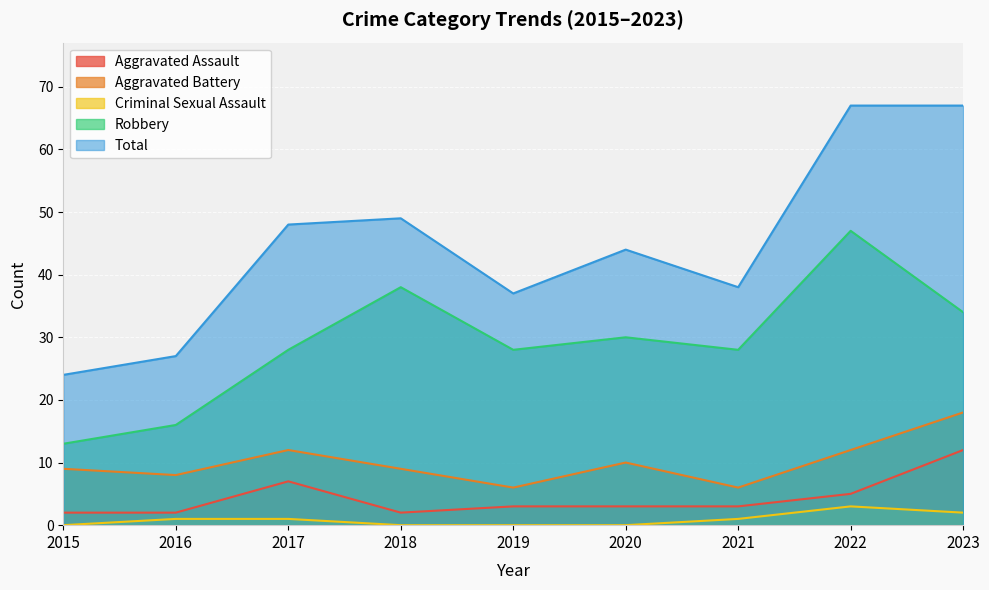

Where is Total nearest to the value 45?

2020